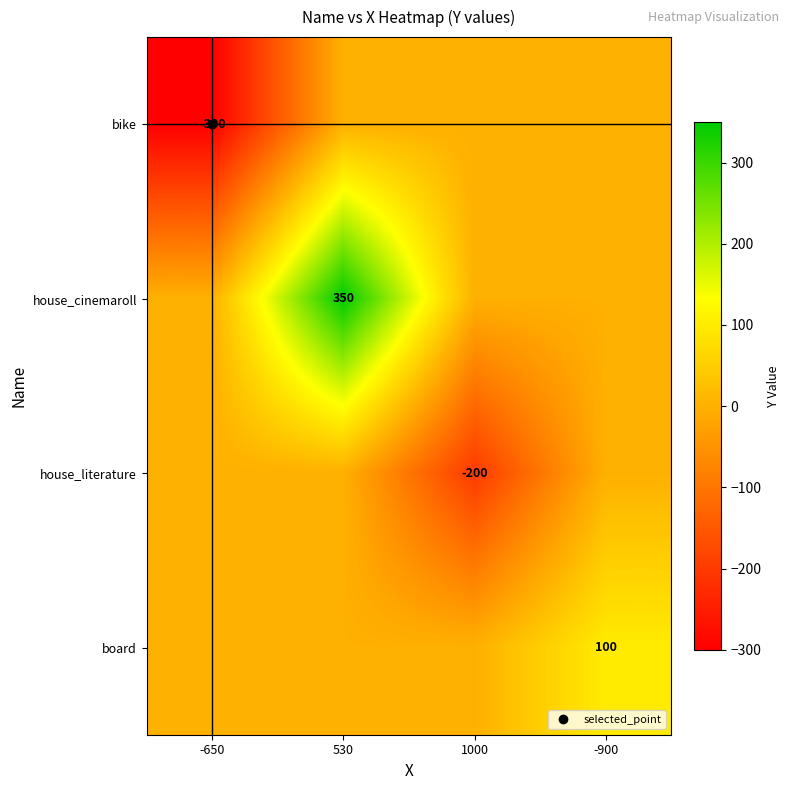

How many values in house_literature are below zero?

1